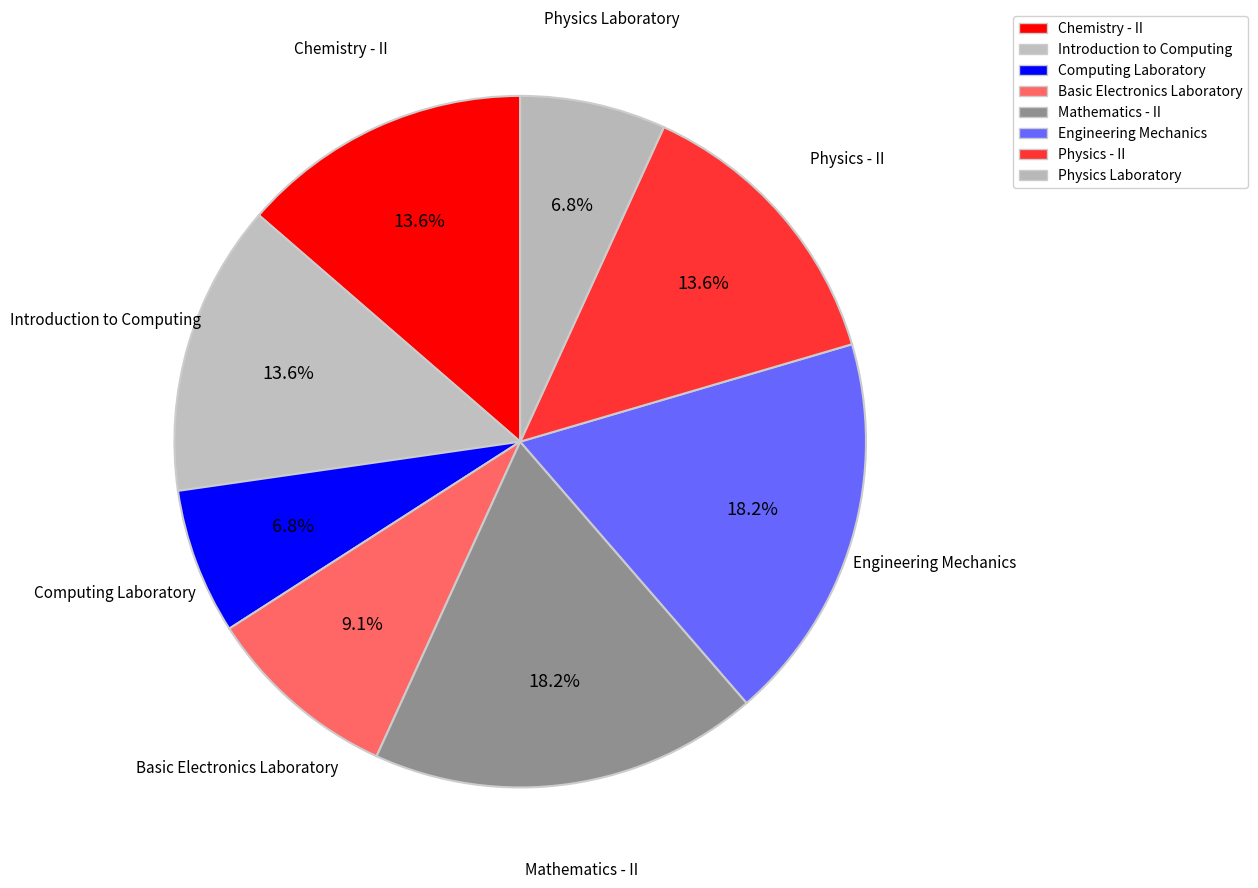

How many segments does this pie chart have?

8